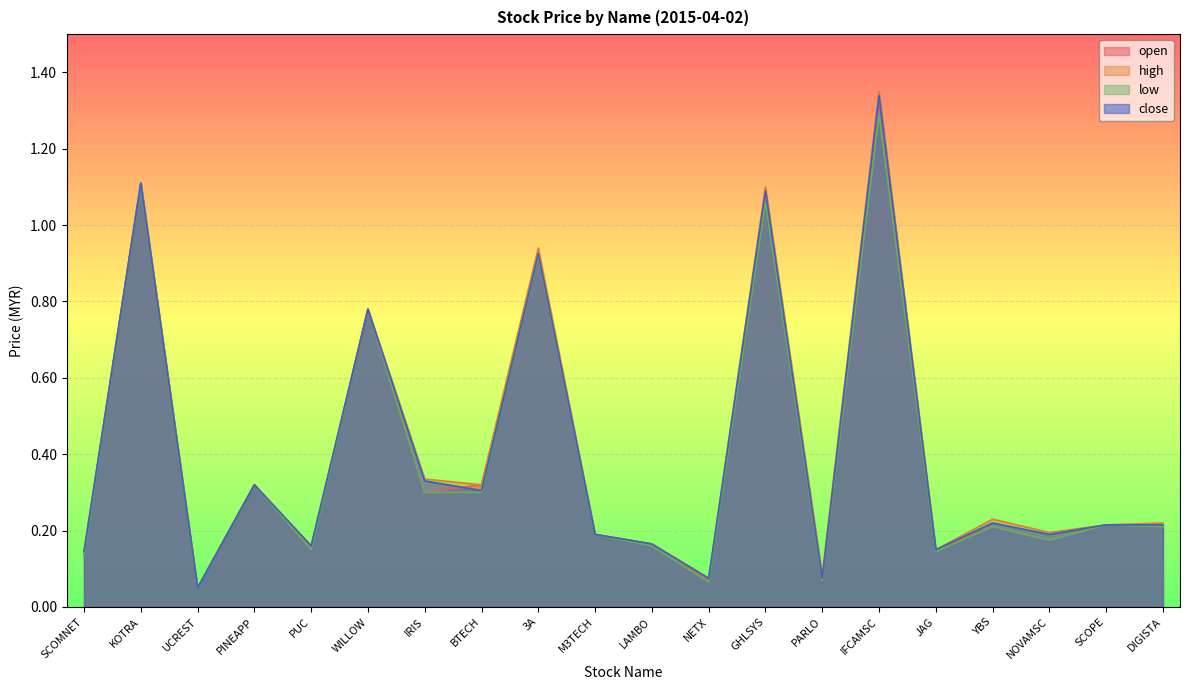

What is the maximum value shown in the chart?

1.4